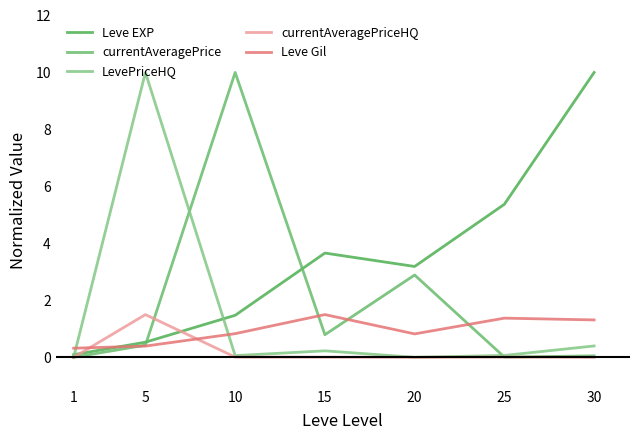

The value of Leve EXP at 10 is 0.4. True or false?

False